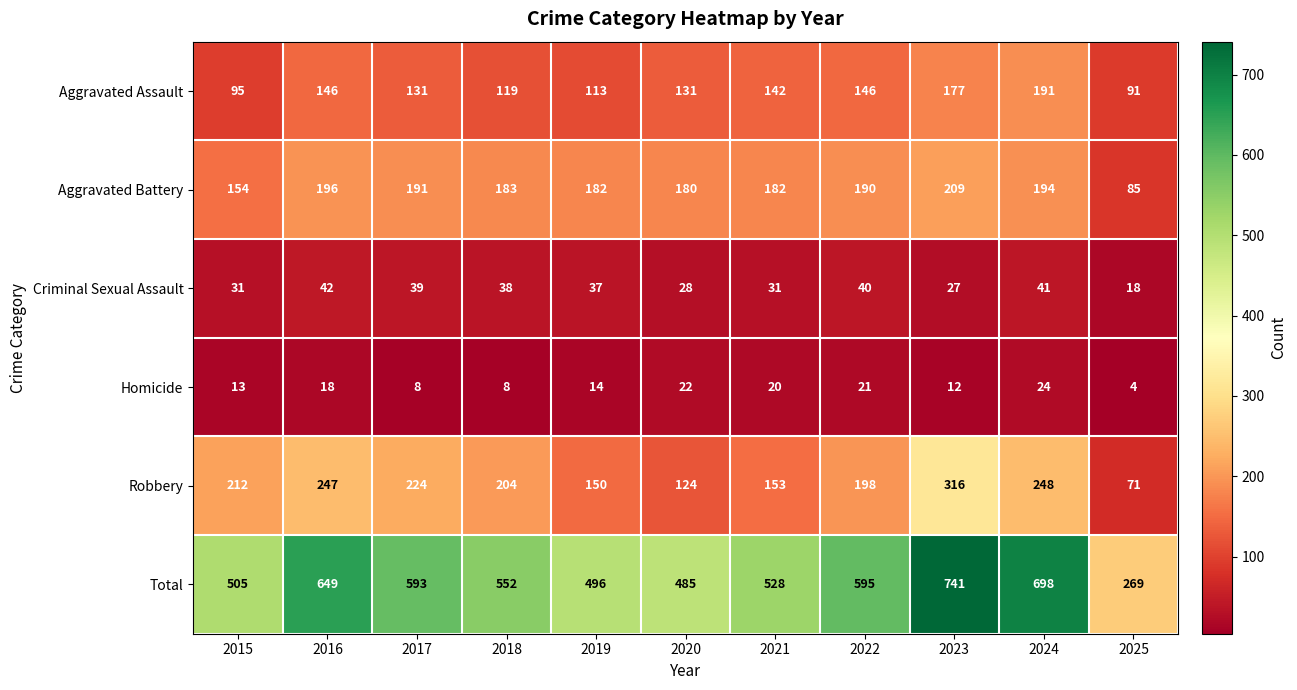

At which label is Total closest to 505?

2015